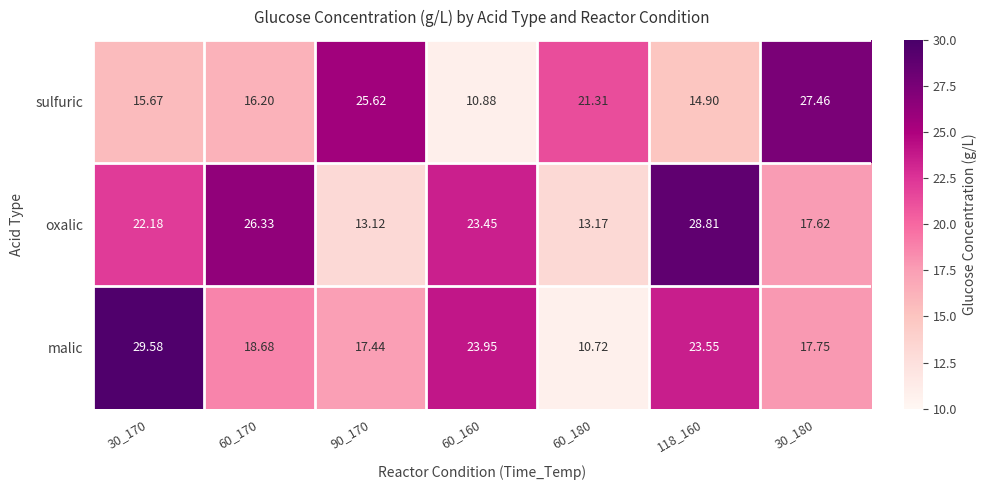

Which series has the largest range (max minus min)?

malic